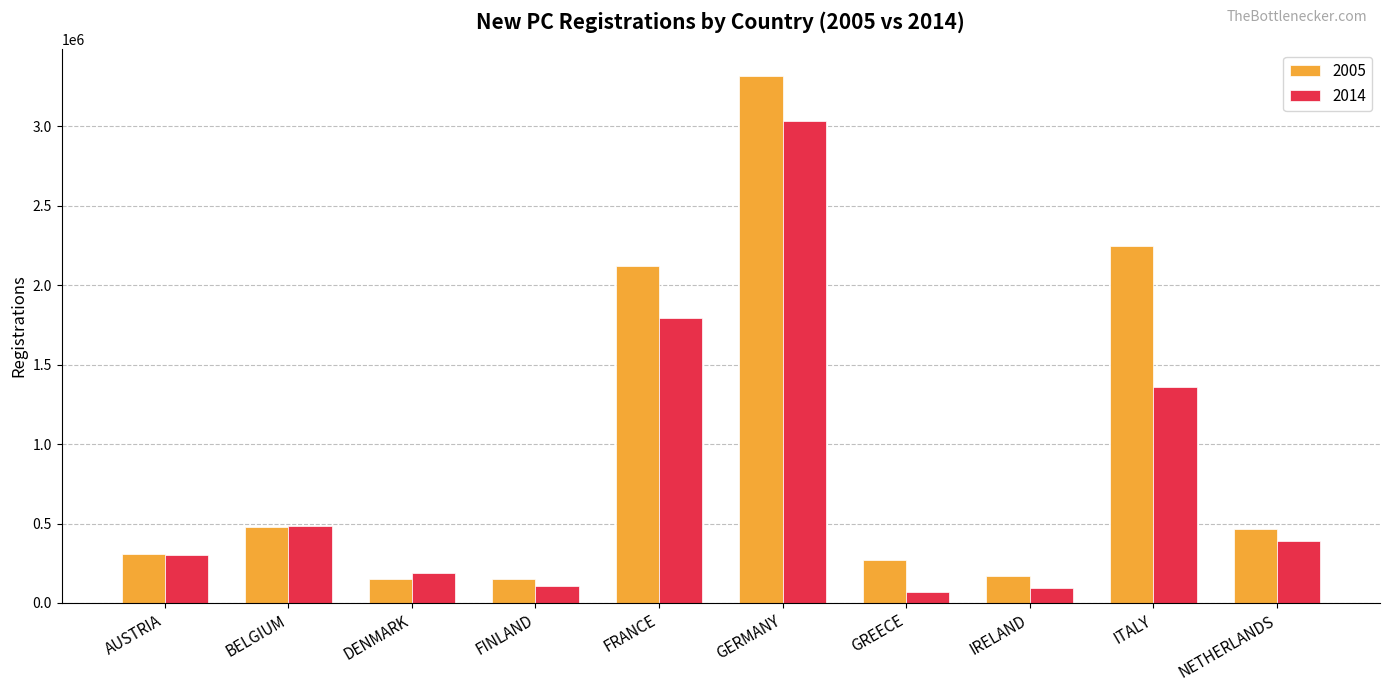

Which series has the largest total across all categories?

2005